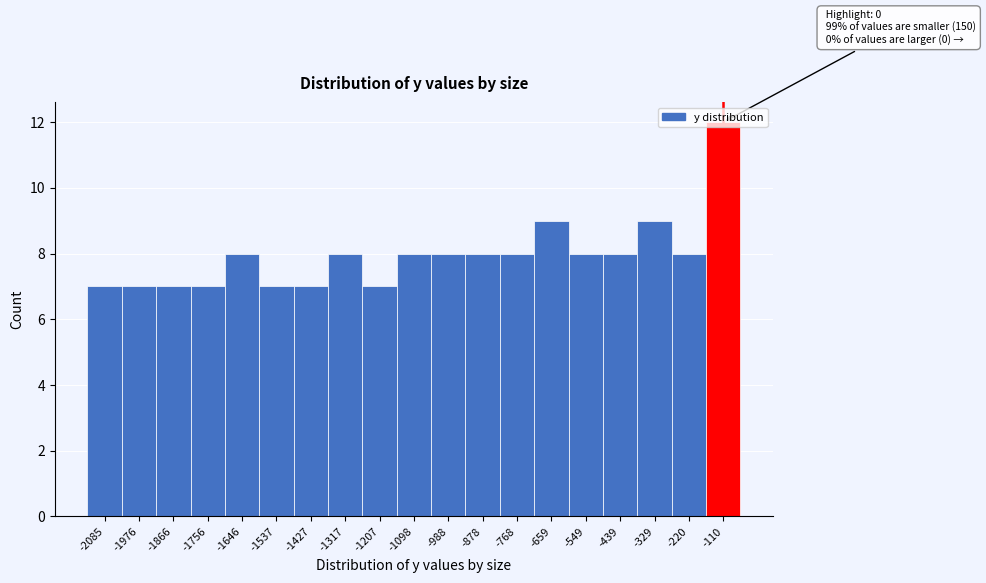

The chart shows a value of 11 at -1976. True or false?

False